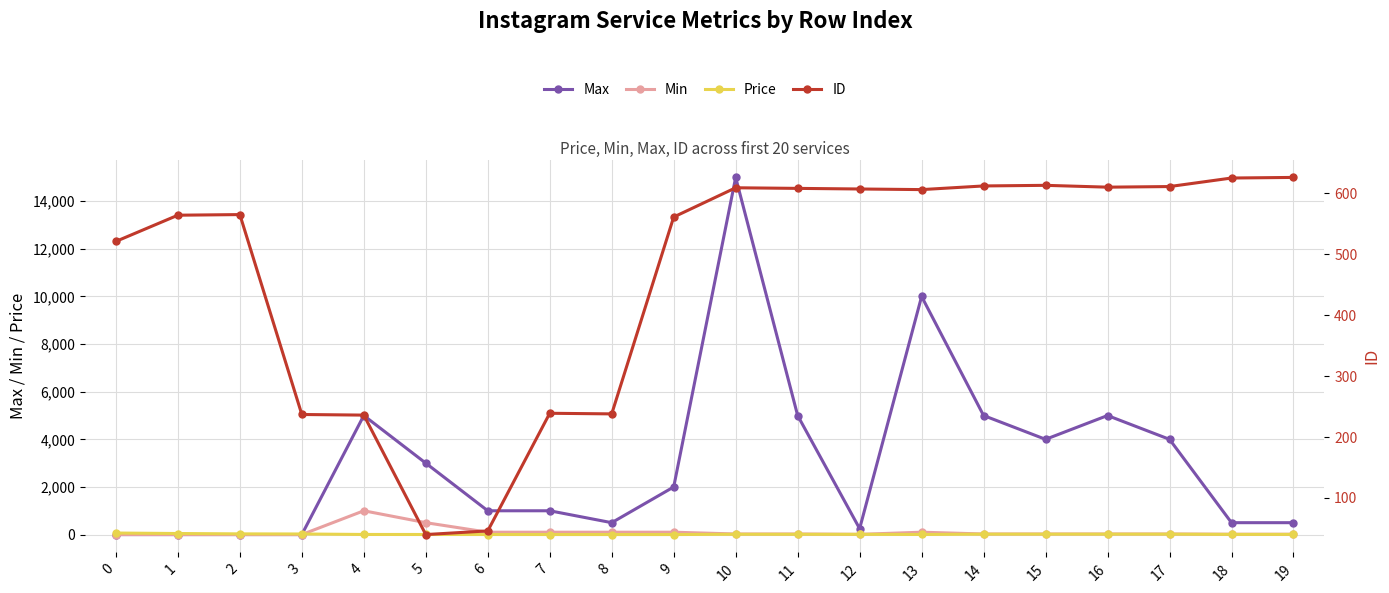

True or false: Min and Max cross at least once.

False